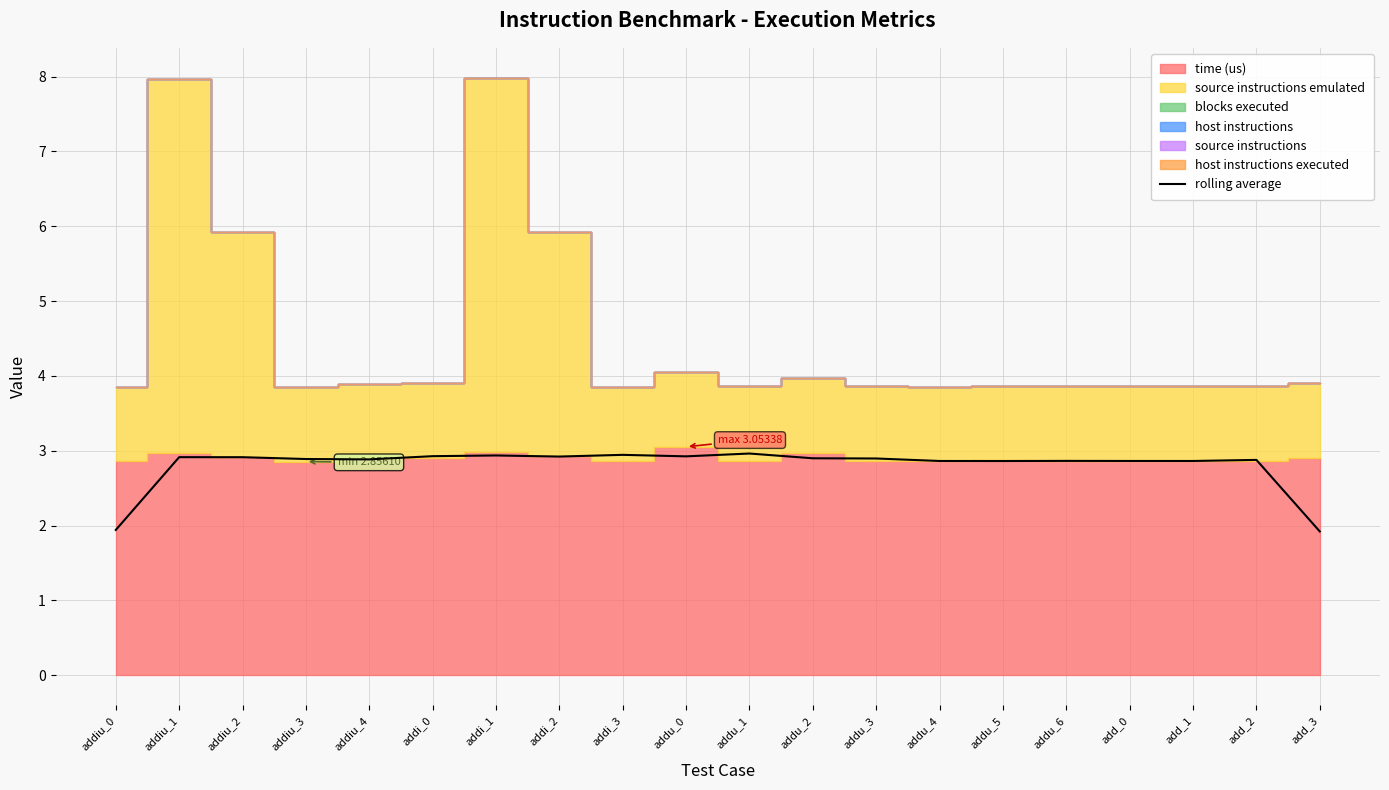

What is the average value?

2.8